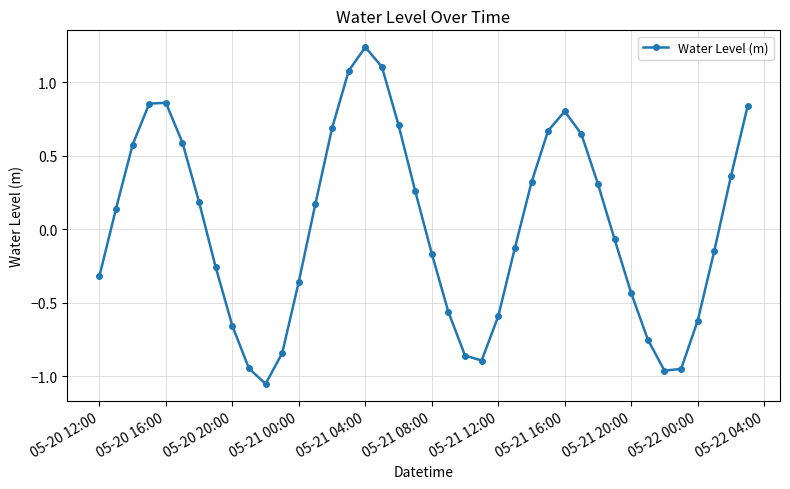

True or false: there are more than 1 points higher than both neighbors.

True